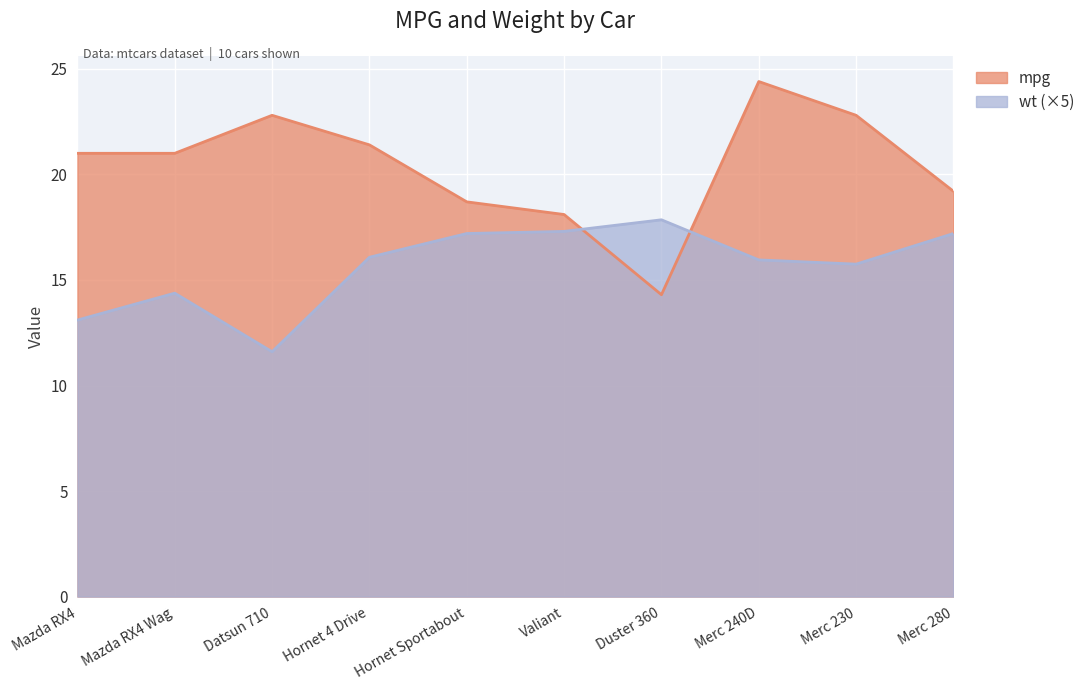

Reading left to right, extract all data points from this chart.

mpg: 21.0	21.0	22.8	21.4	18.7	18.1	14.3	24.4	22.8	19.2
wt: 13.1	14.4	11.6	16.1	17.2	17.3	17.8	15.9	15.8	17.2